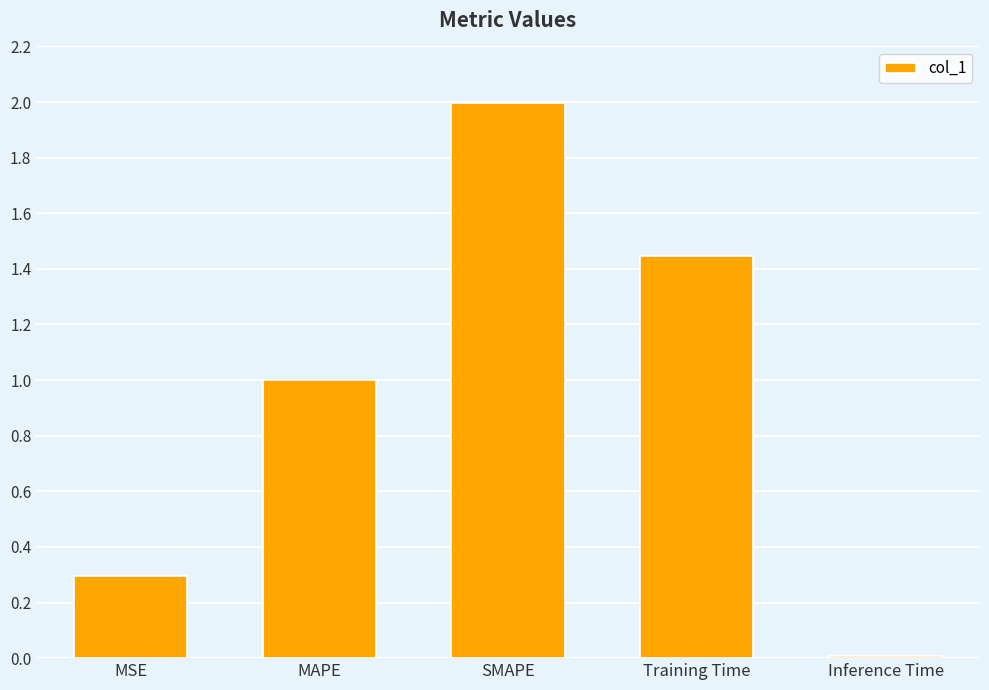

What is the difference between the values at SMAPE and MSE?

1.7